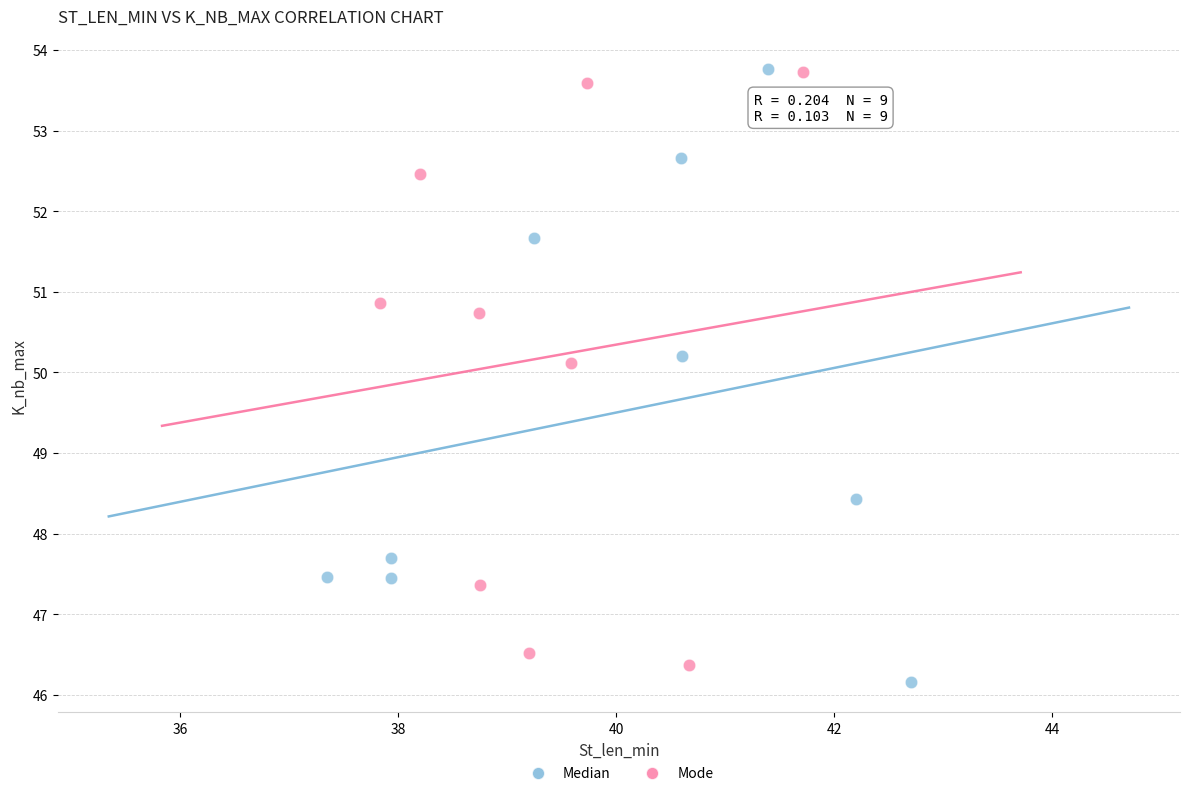

Which series has the largest Y range (max minus min)?

Median